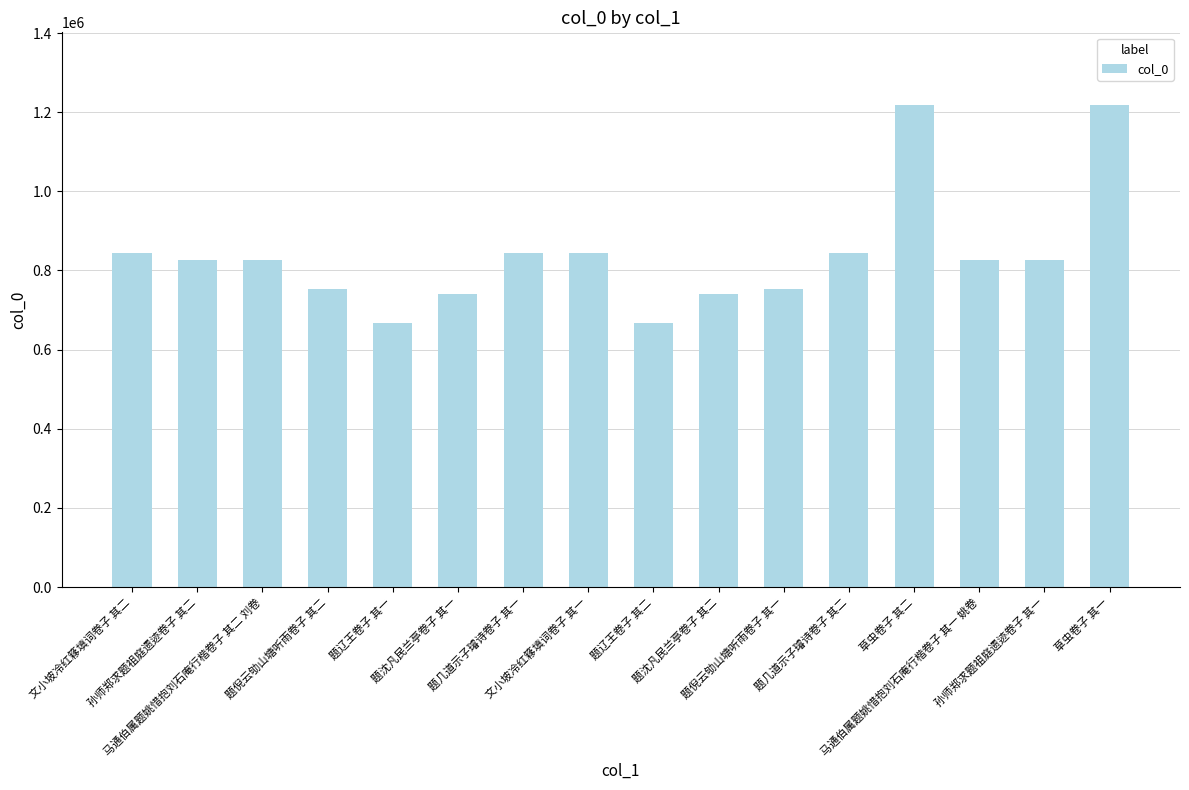

What is the value of the 15th bar from the left?

825383